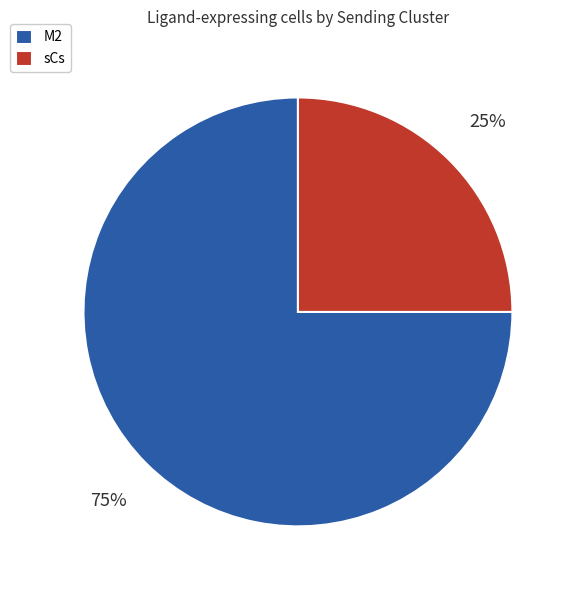

How many segments does this pie chart have?

2